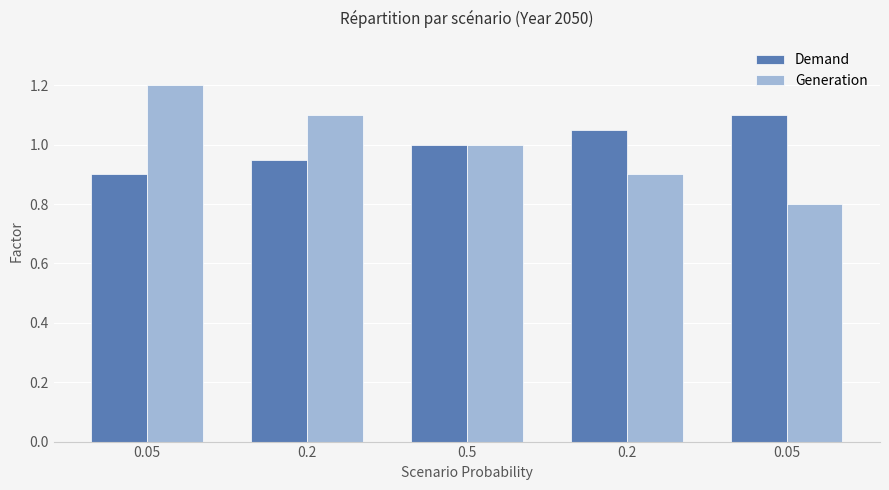

How many series are shown in this chart?

2